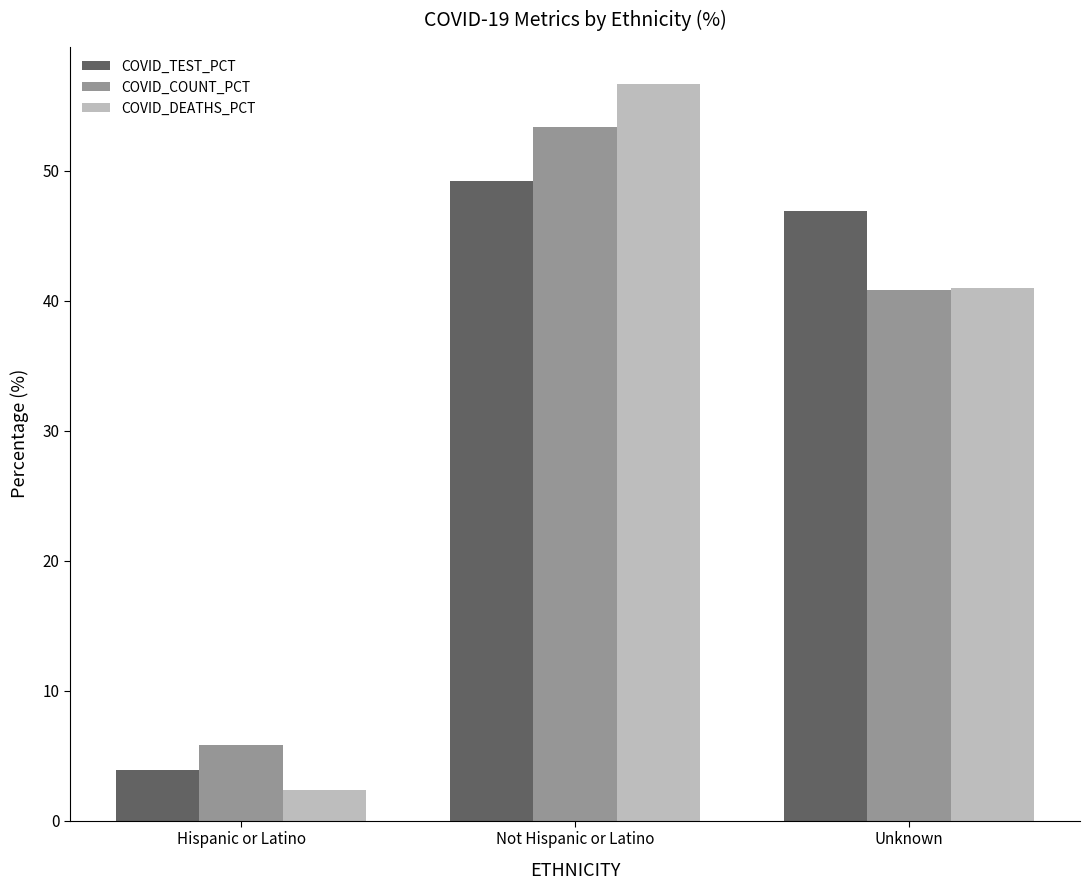

What value does the COVID_TEST_PCT series have at Unknown?

46.9